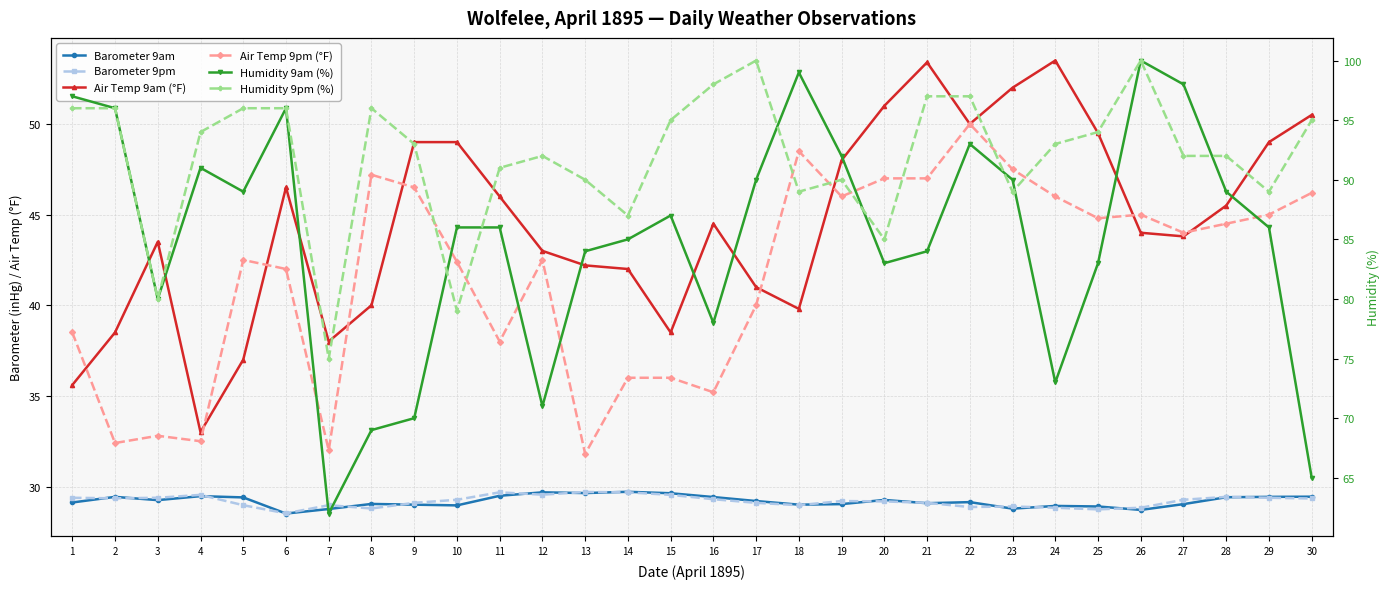

True or false: Air Temp 9am (°F) and Barometer 9pm intersect in this chart.

False